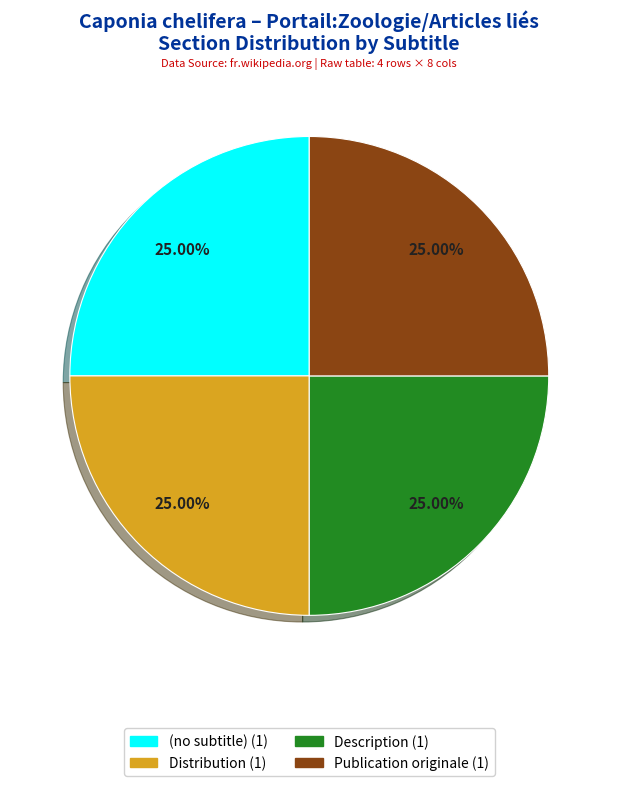

What is the ratio of the value at Distribution to the value at Description?

1.0